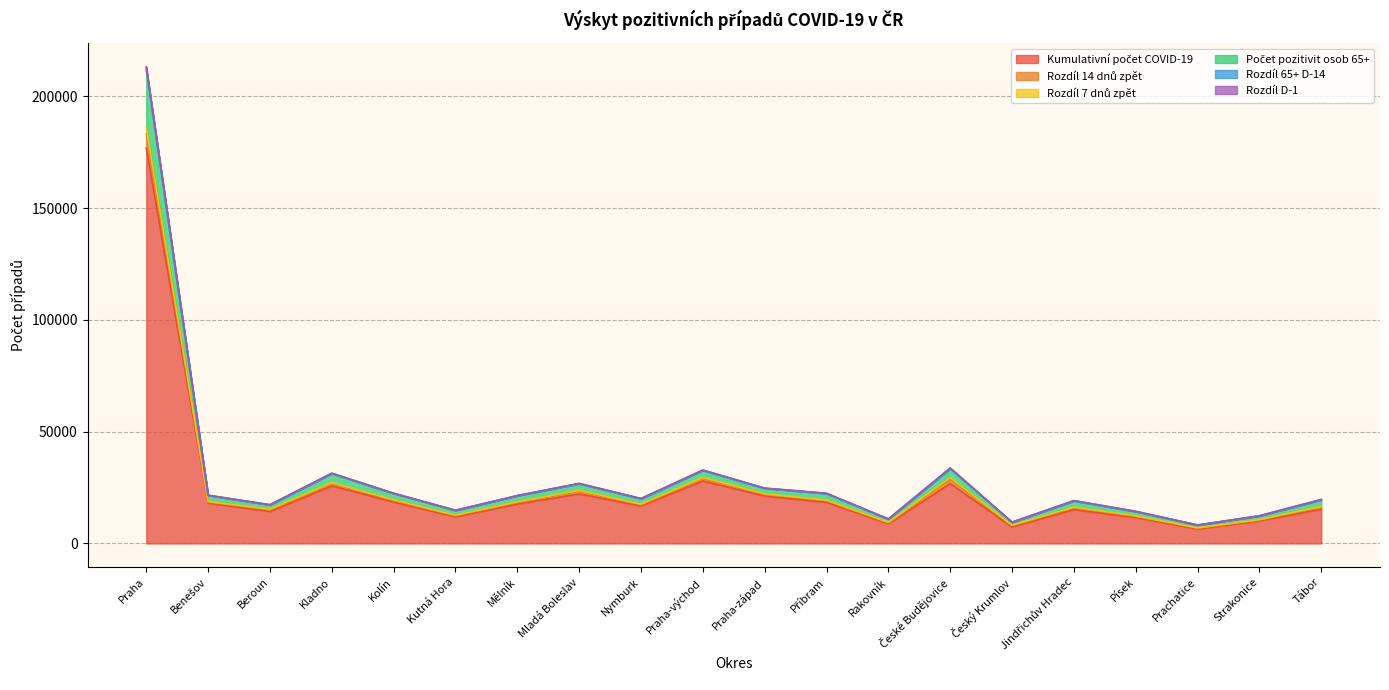

Reading right to left, transcribe all the data shown in this chart.

Kumulativní počet COVID-19: 15302	10114	6454	11610	15151	7441	26823	8827	18421	21205	27958	16806	22161	17661	11932	18578	25783	14323	18037	176837
Rozdíl 14 dnů zpět: 19678	12385	8271	14372	19183	9548	33772	10963	22445	24764	32853	20104	26874	21416	14866	22464	31443	17326	21589	213208
Rozdíl 7 dnů zpět: 19633	12359	8235	14335	19129	9494	33630	10937	22412	24713	32792	20067	26825	21385	14823	22430	31378	17294	21549	212764
Počet pozitivit osob 65+: 19445	12290	8174	14241	18968	9418	33403	10889	22321	24631	32658	20019	26676	21323	14759	22345	31233	17197	21472	211833